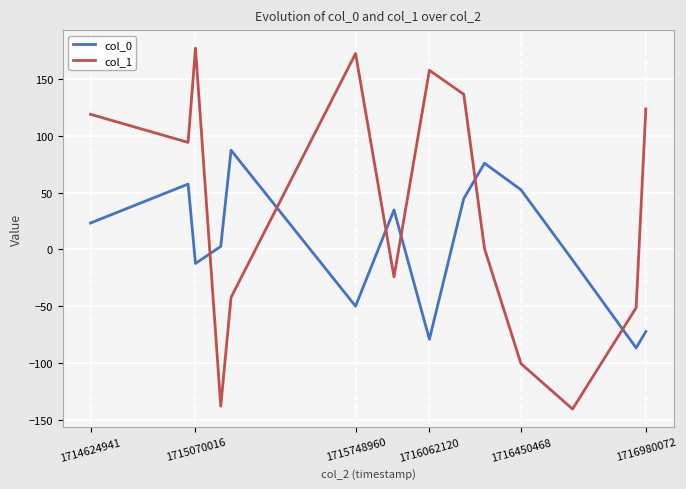

List the series in order of their peak value, lowest first.

col_0, col_1